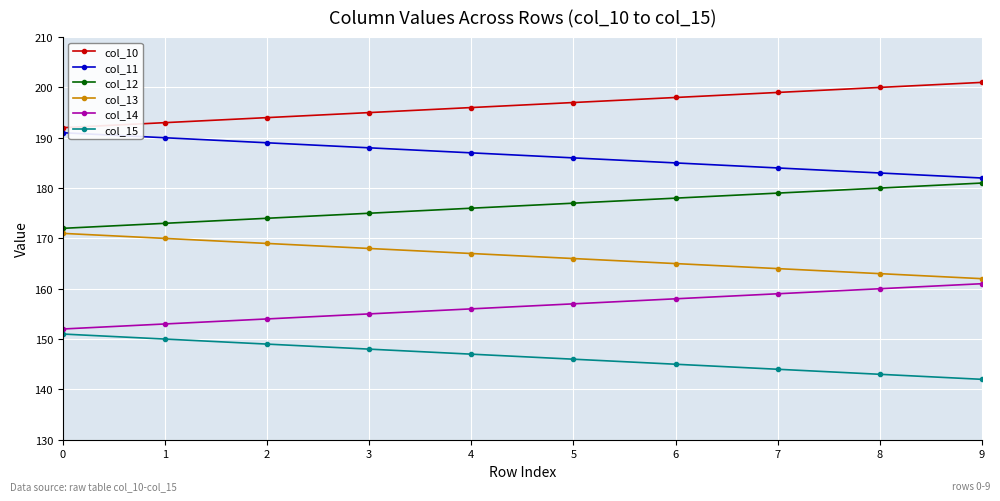

Is the value of col_14 at 1 greater than the value of col_11 at 5?

No